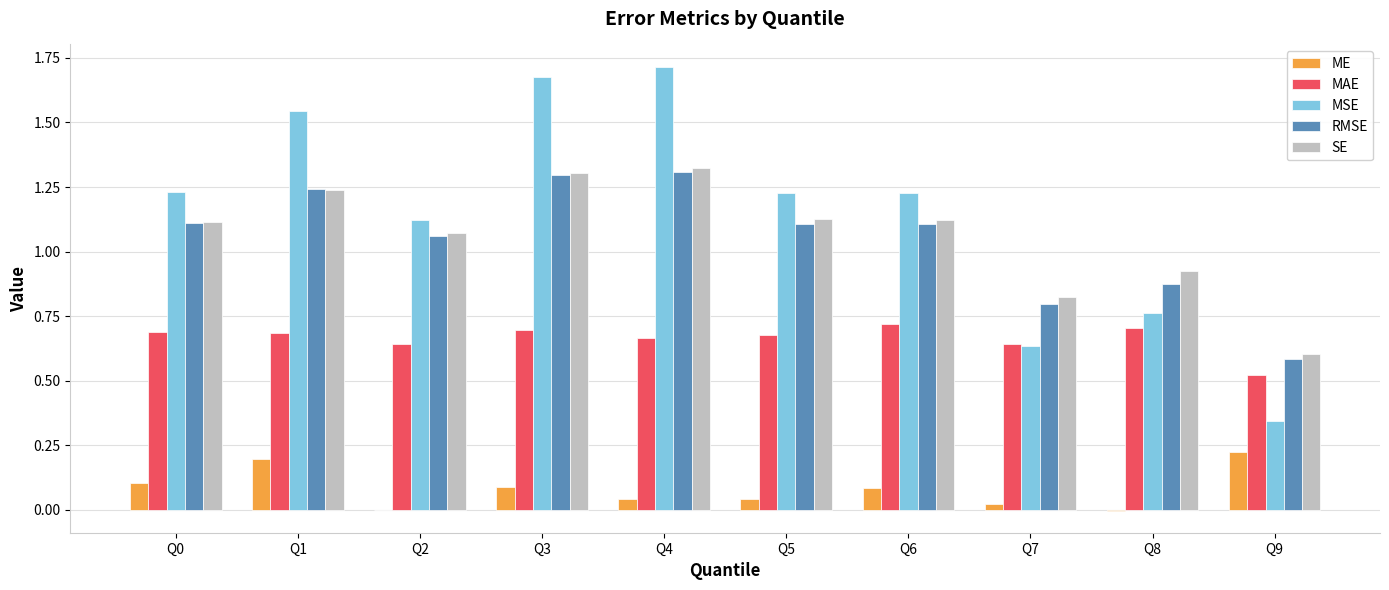

Is the value of MAE at Q9 greater than the value of MSE at Q9?

Yes